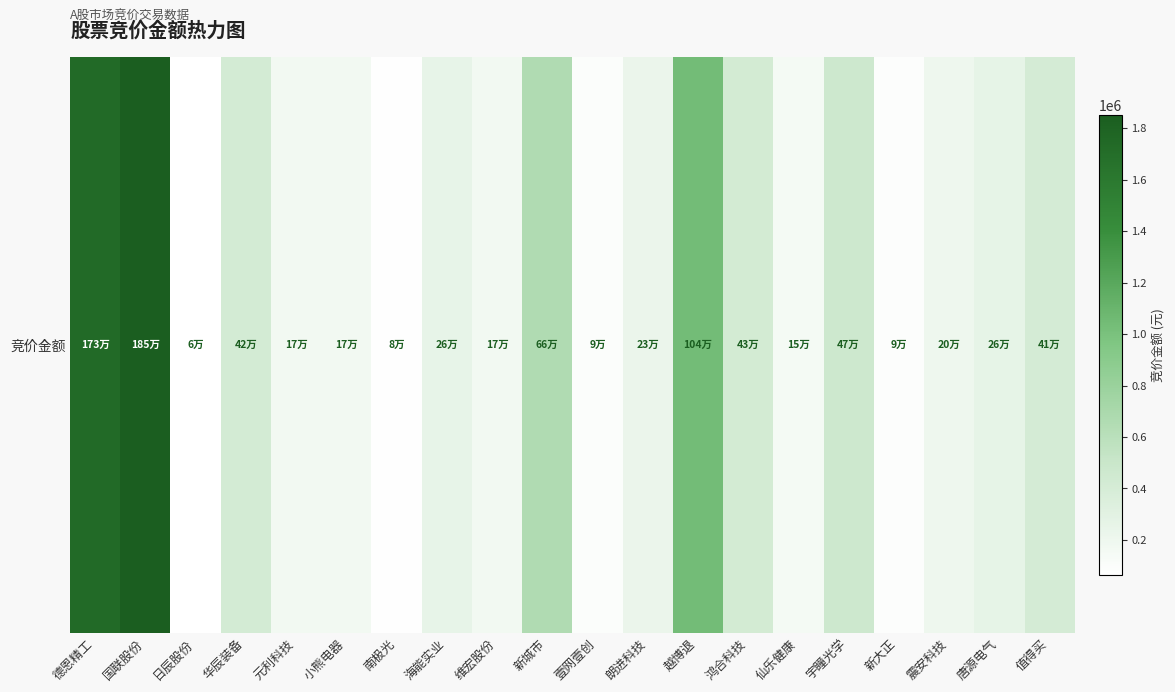

How many distinct data groups are displayed?

1